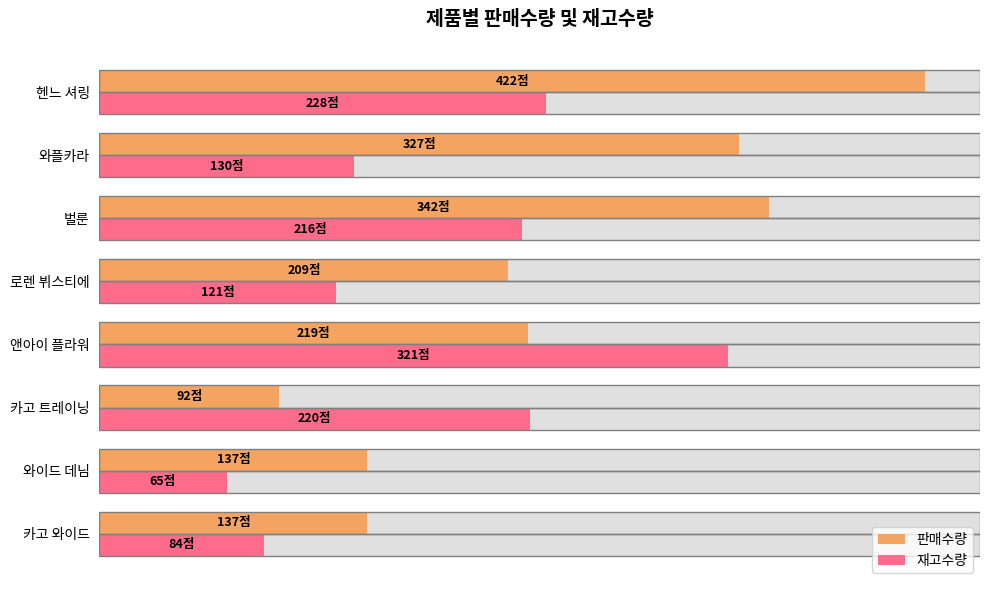

What is the difference between the second highest and second lowest values in the 재고수량 series?

144